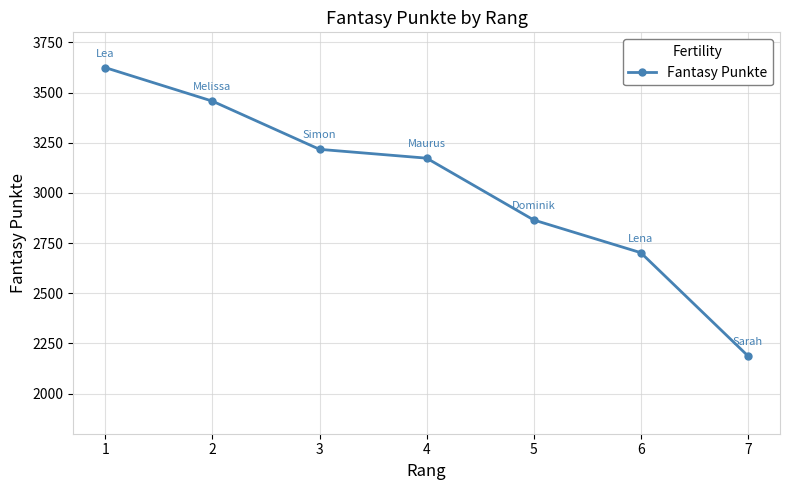

What is the change in value from 1 to 4?

-451